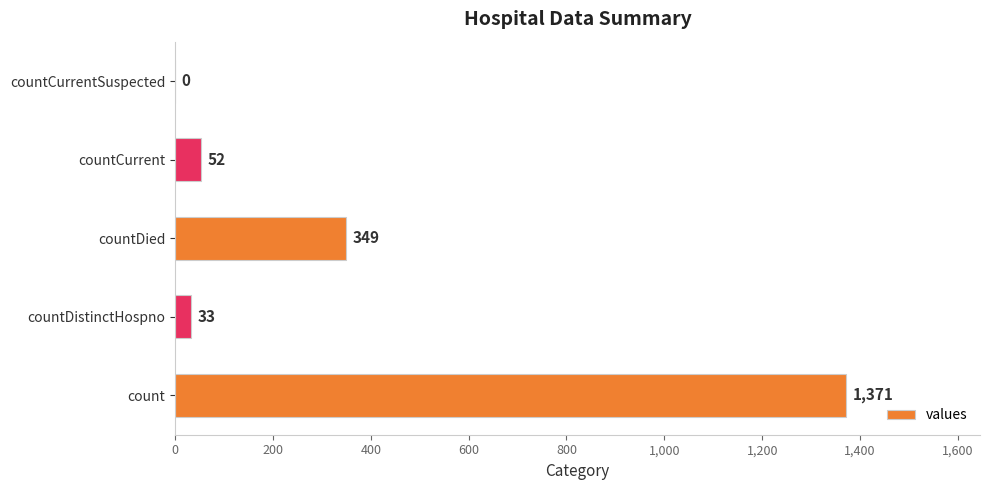

The value at countCurrent is 52. True or false?

True